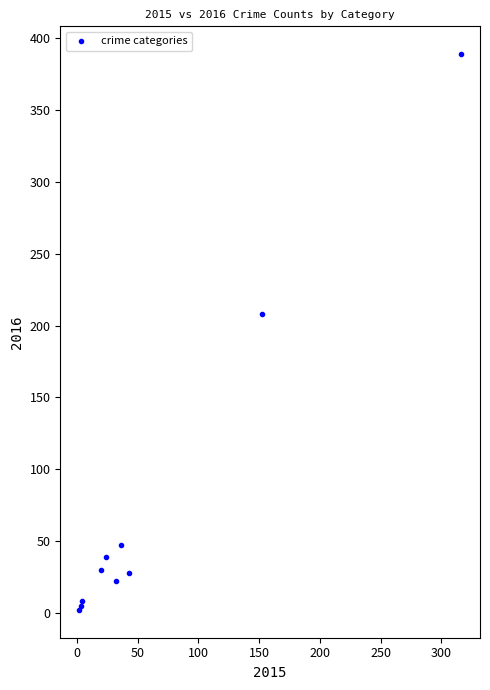

What Y value in the scatter plot is closest to 195?

208